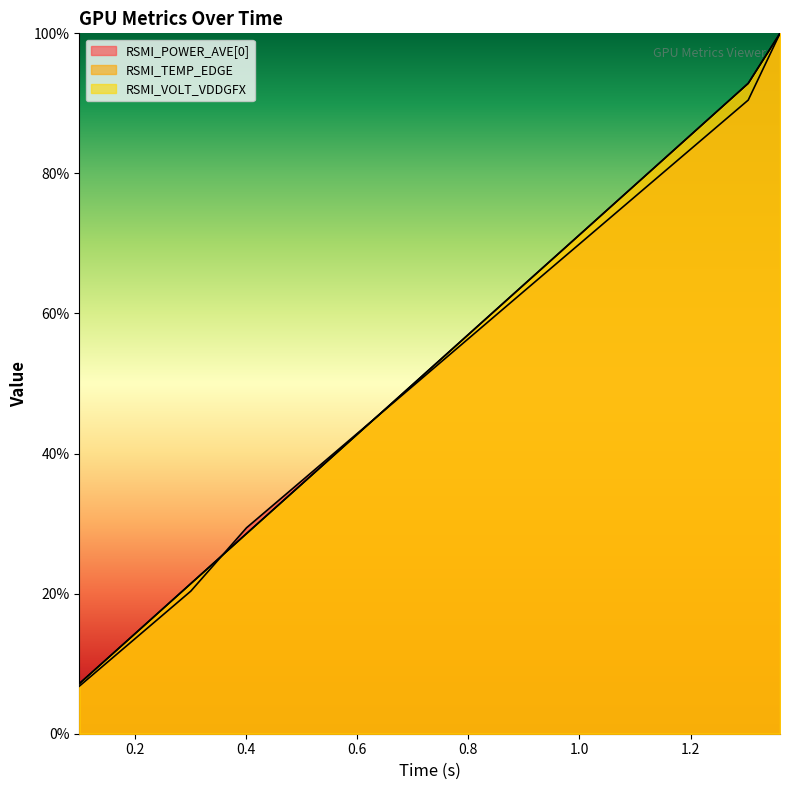

At which label does RSMI_VOLT_VDDGFX first exceed 57?

0.802244